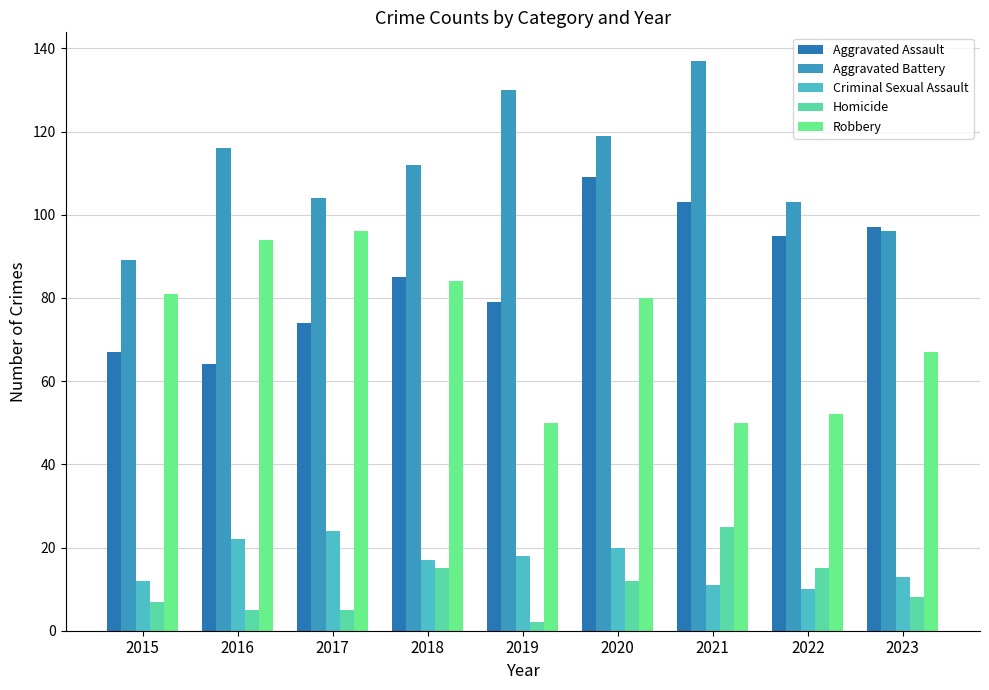

How many bars are there in total?

45